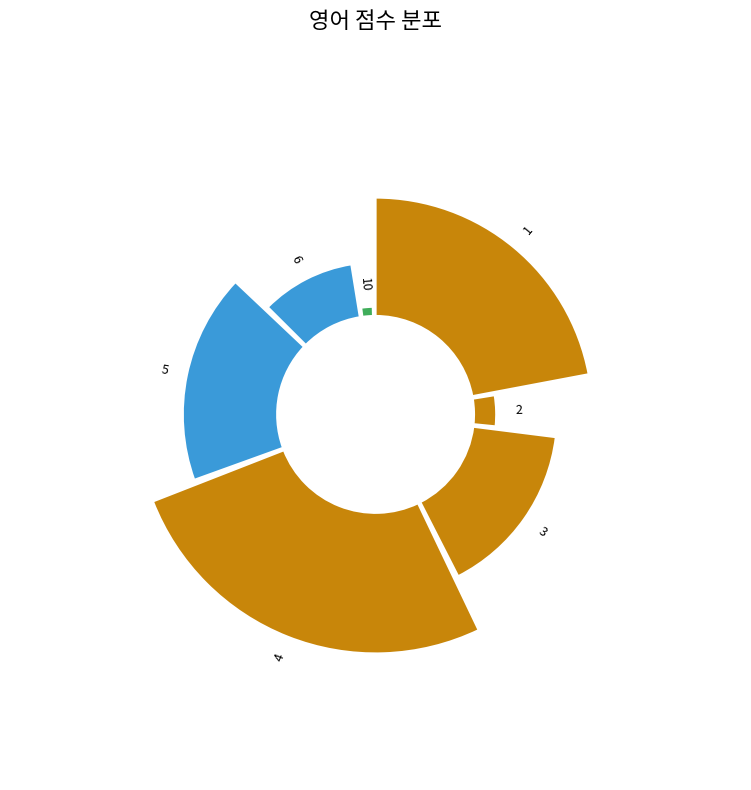

How many slices are in this pie chart?

7